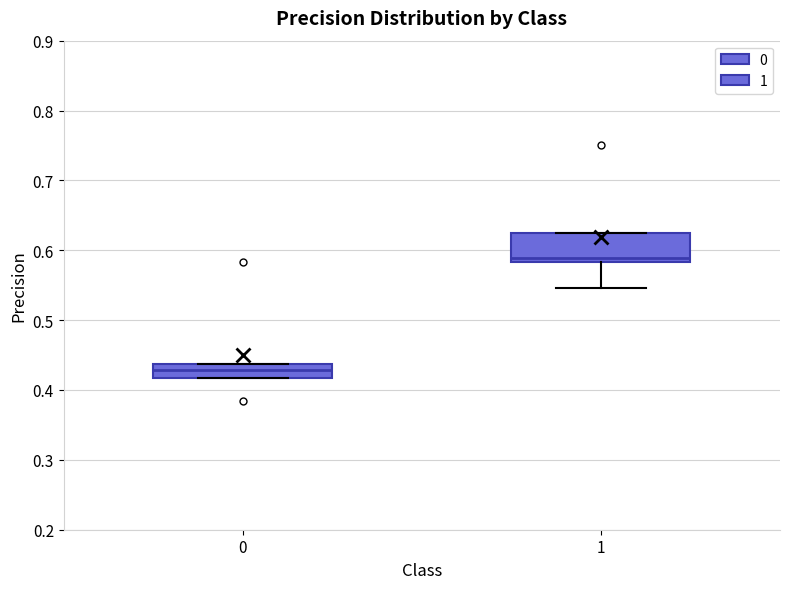

Comparing the boxes themselves (not the whiskers), which one is the tallest?

1